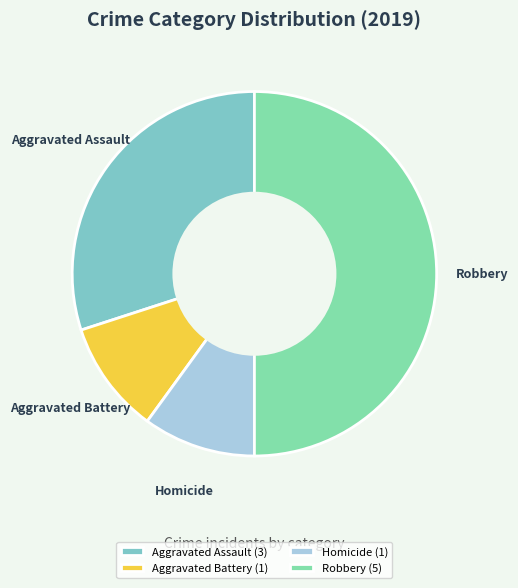

Count the number of slices in the pie.

4